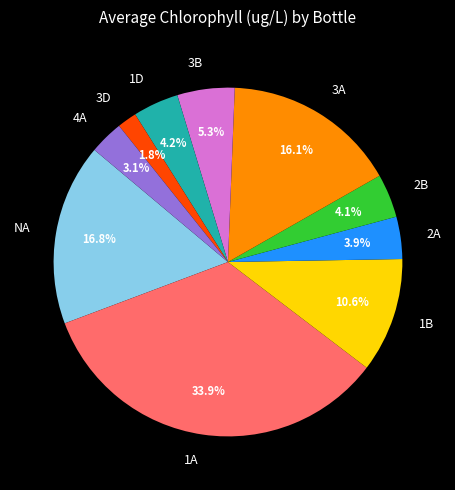

Is there a majority slice in this chart?

No